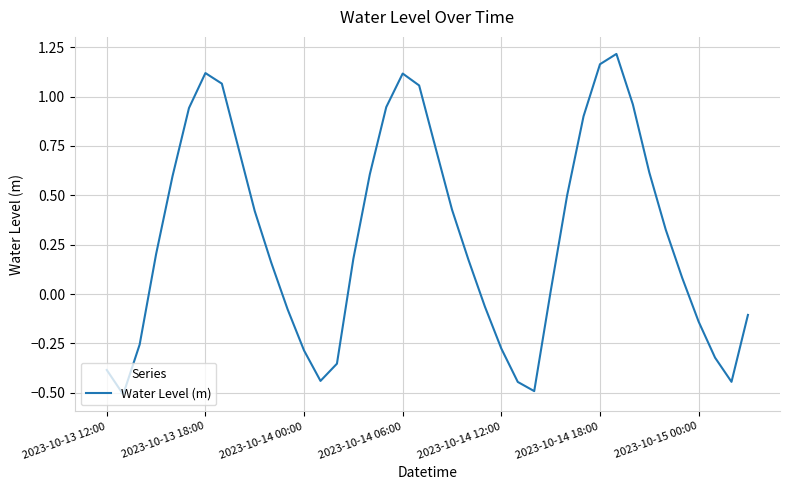

True or false: the data has more than 2 interior local peaks.

True